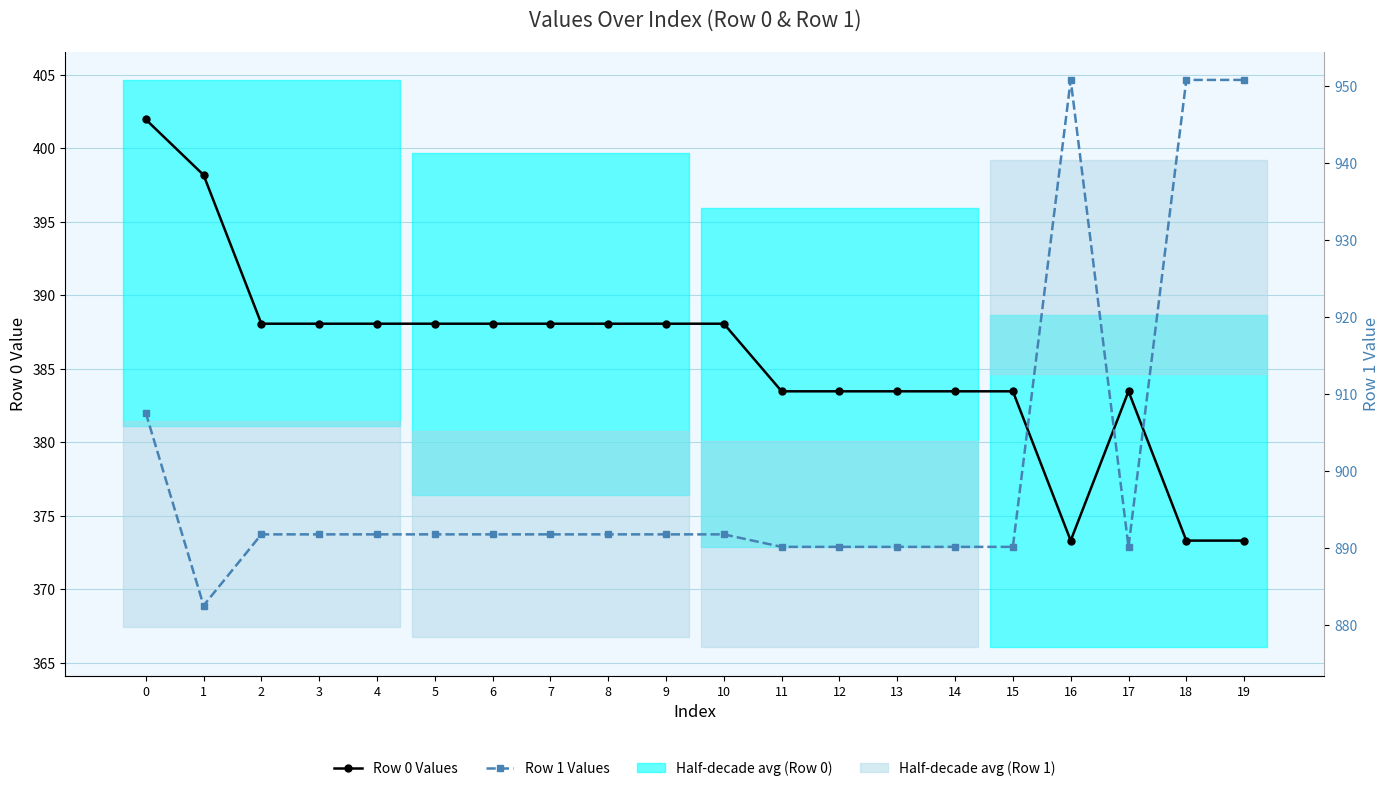

True or false: Row 1 Values and Row 0 Values intersect in this chart.

False